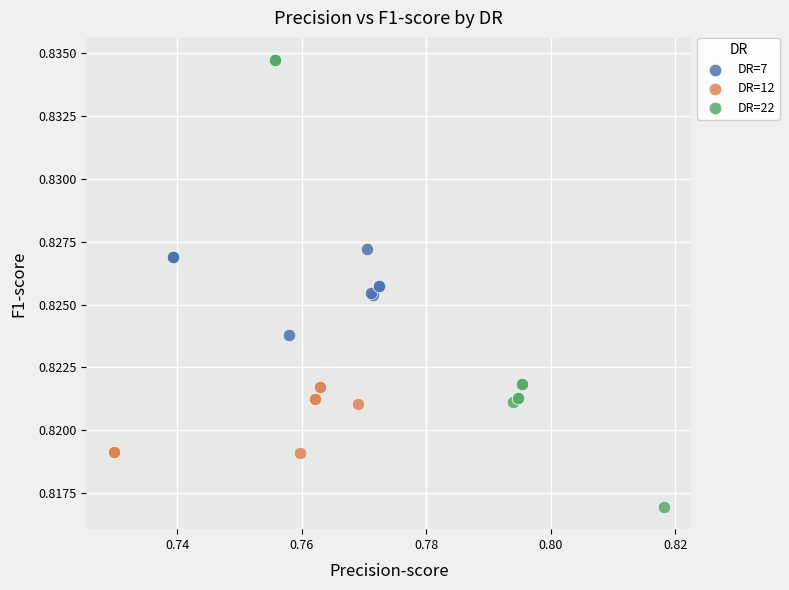

What are all the series names shown in the legend?

DR=7, DR=12, DR=22